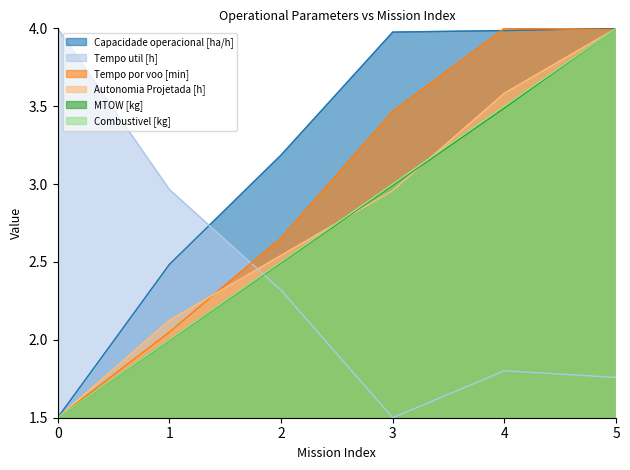

Reading left to right, list all the values displayed in this chart.

Capacidade operacional [ha/h]: 1.5	2.5	3.2	4.0	4.0	4.0
Tempo util [h]: 4.0	3.0	2.3	1.5	1.8	1.8
Tempo por voo [min]: 1.5	2.0	2.7	3.5	4.0	4.0
Autonomia Projetada [h]: 1.5	2.1	2.5	3.0	3.6	4.0
MTOW [kg]: 1.5	2.0	2.5	3.0	3.5	4.0
Combustivel [kg]: 1.5	2.0	2.5	3.0	3.5	4.0